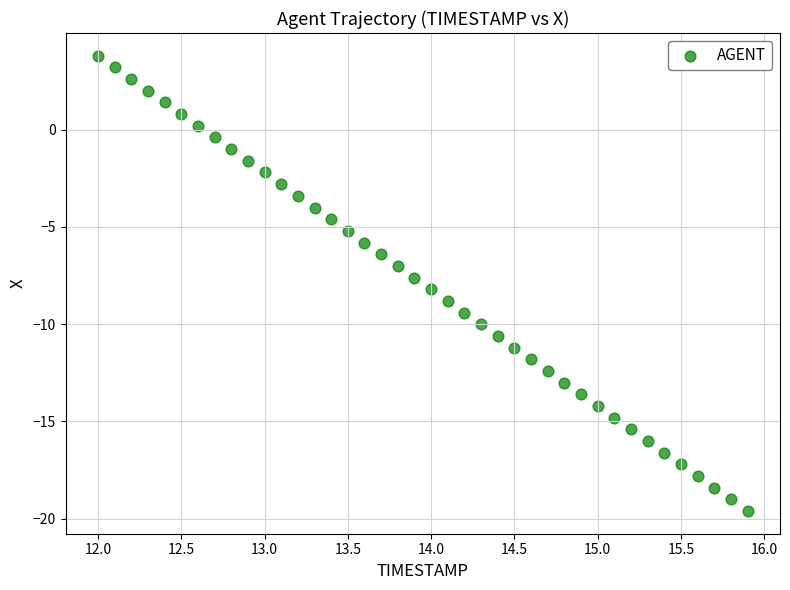

What is the range of Y values (max minus min)?

23.4